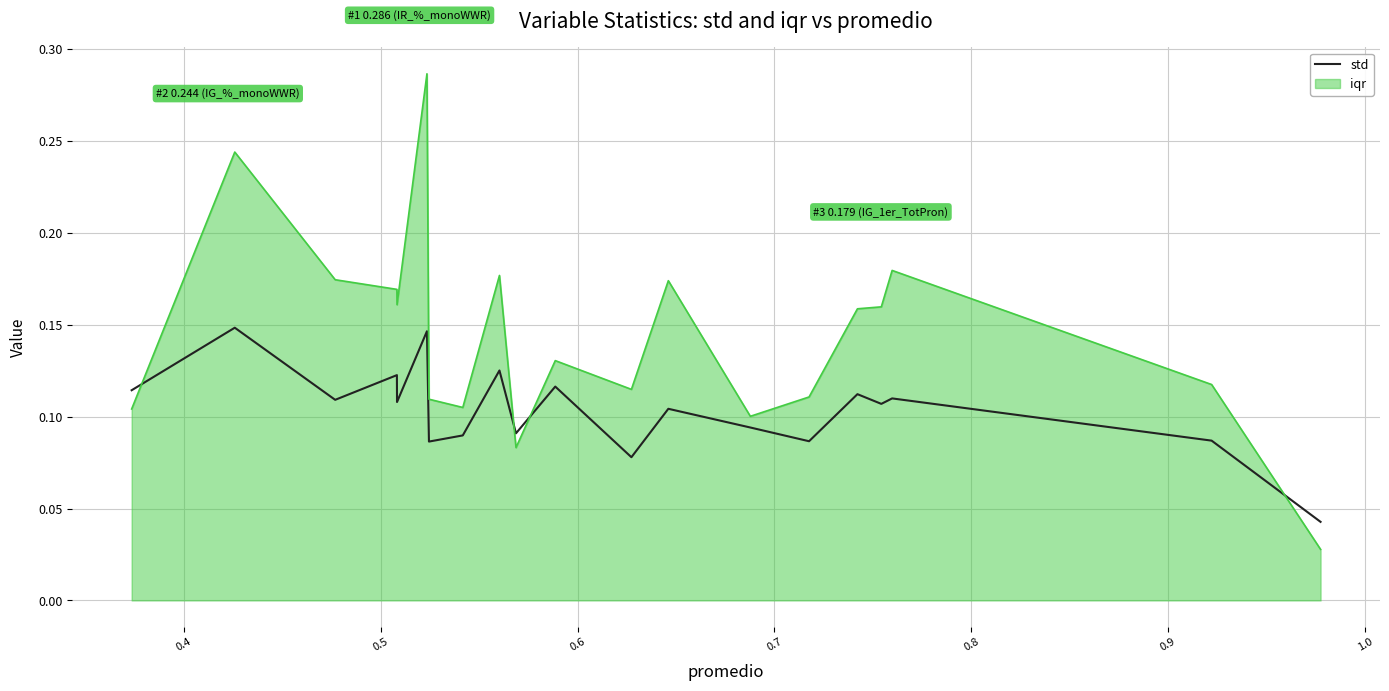

True or false: the data has more than 2 interior local peaks.

True